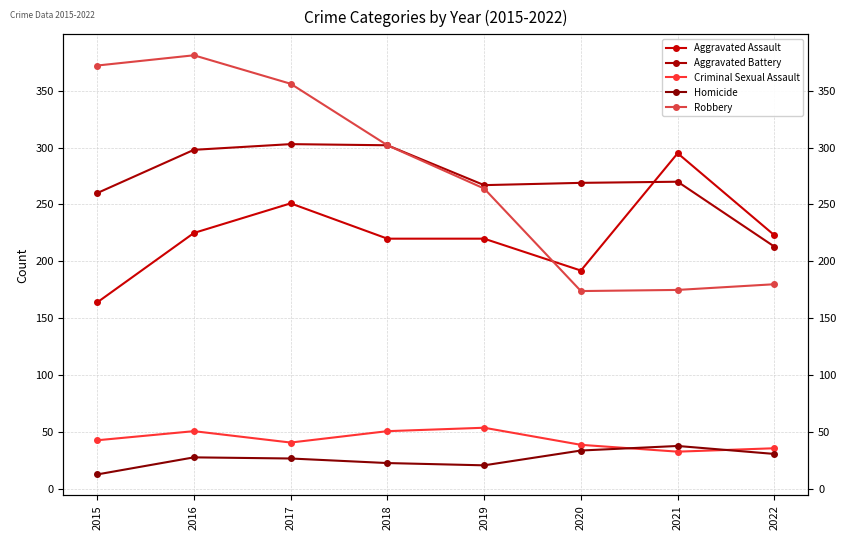

True or false: Homicide and Criminal Sexual Assault intersect in this chart.

True